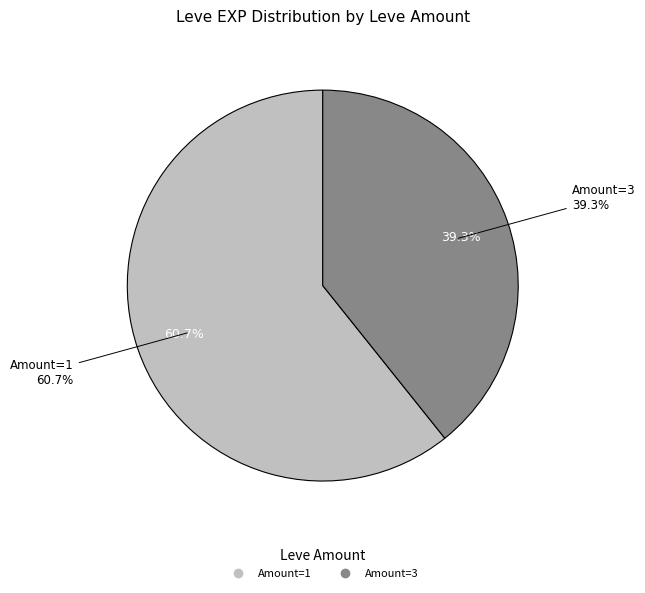

True or false: 1 accounts for 1% of the total.

False